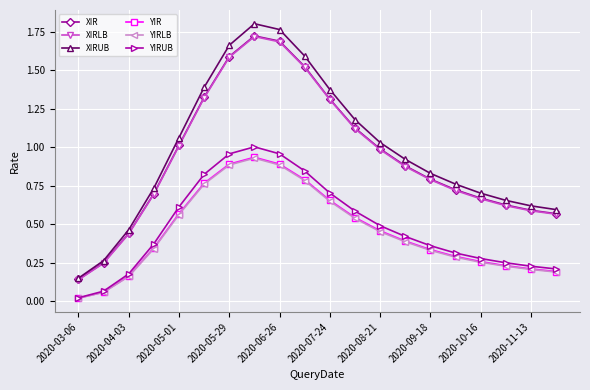

Which series has the widest spread of values?

XIRUB